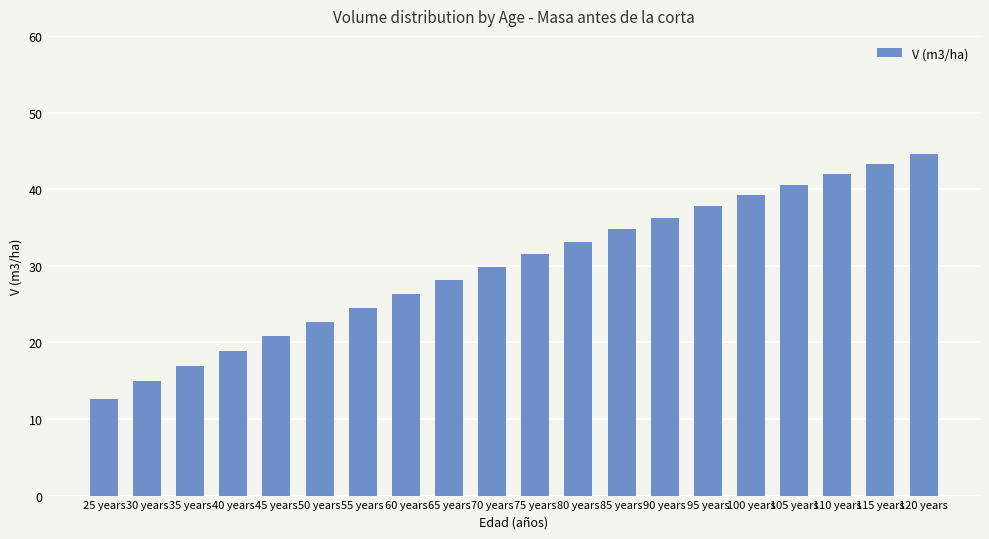

Reading right to left, what are all the values shown in this chart?

44.6	43.3	42.0	40.6	39.2	37.8	36.3	34.7	33.2	31.5	29.9	28.1	26.4	24.5	22.7	20.8	18.8	16.9	15.0	12.6